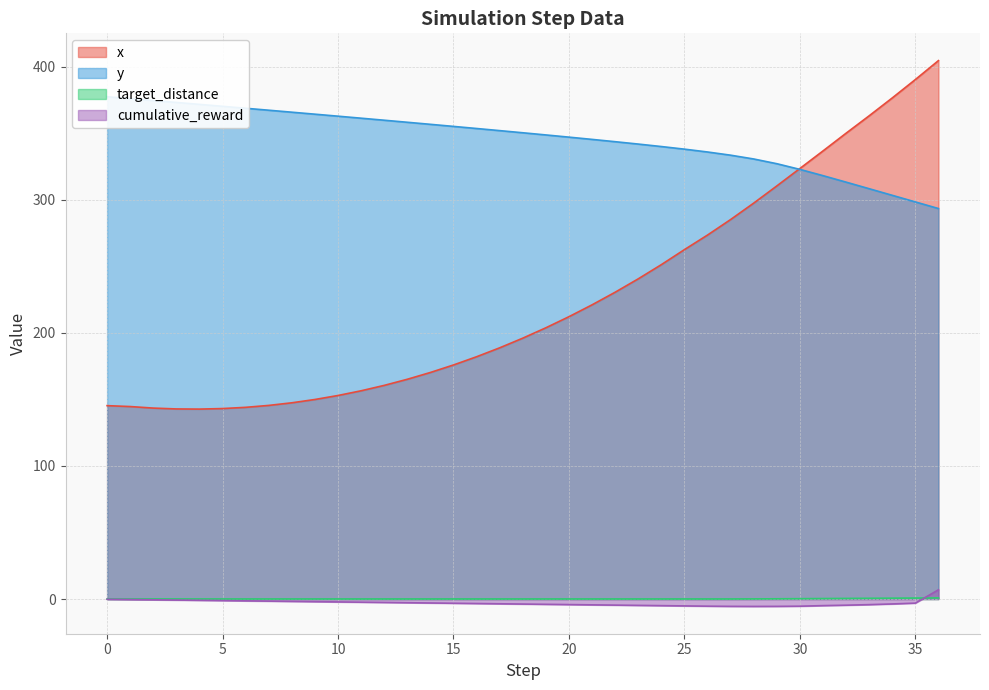

What is the value of the x point at the 5th from the left?

142.8